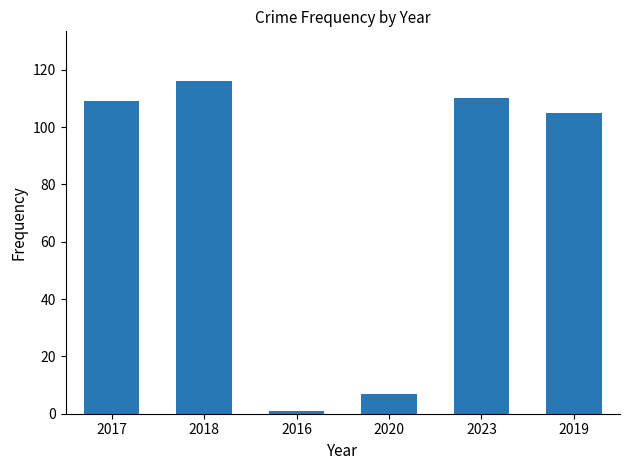

Which category has the lowest value across all series?

2016